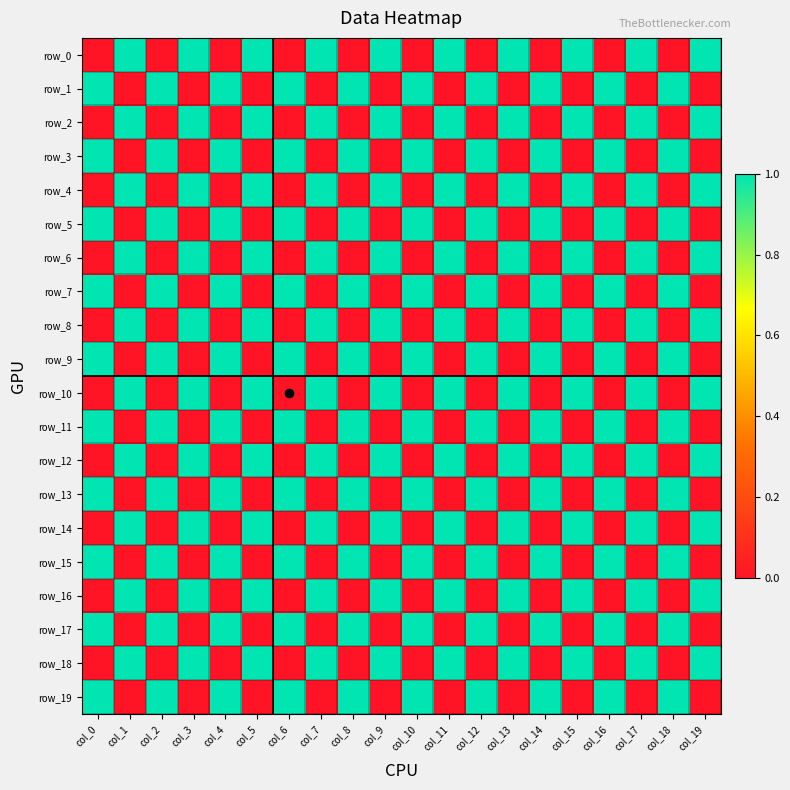

Which series has the largest range (max minus min)?

row_0